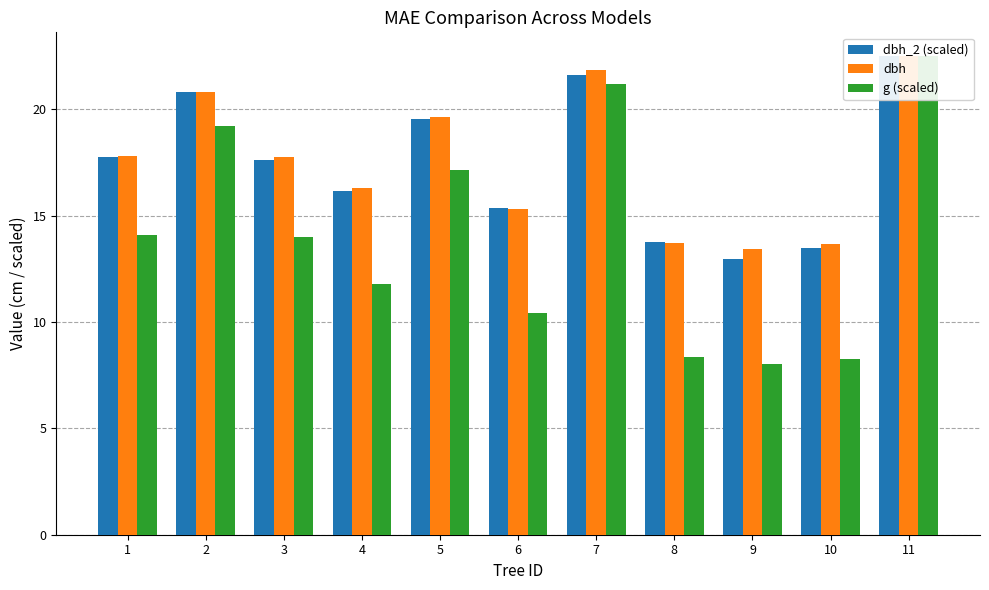

How many bars are there in each group?

3